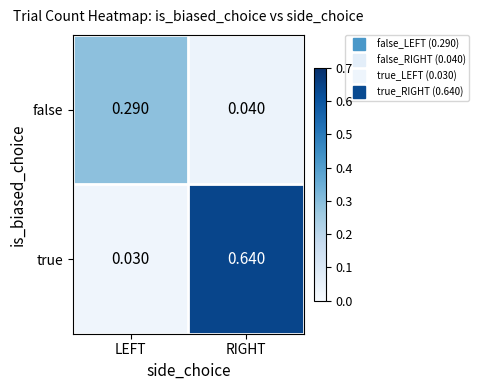

At which label is true closest to 0?

LEFT